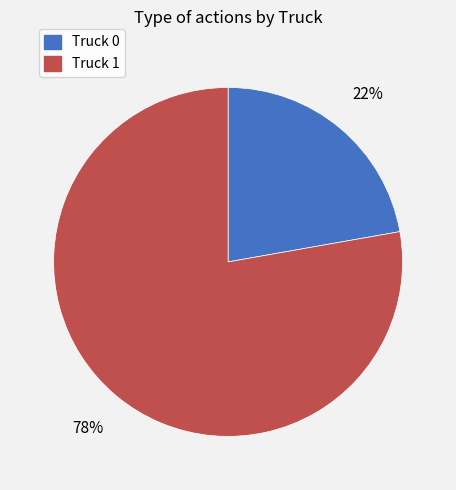

Rank the categories by value from highest to lowest.

Truck 1, Truck 0